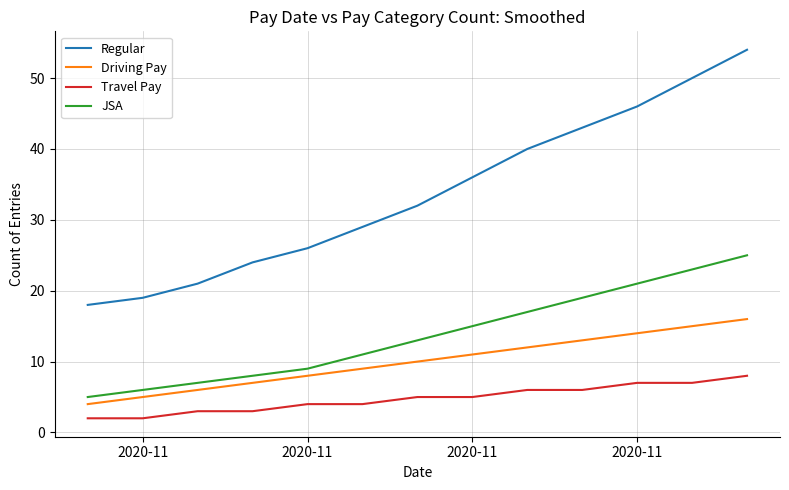

Which series has the largest range (max minus min)?

Regular